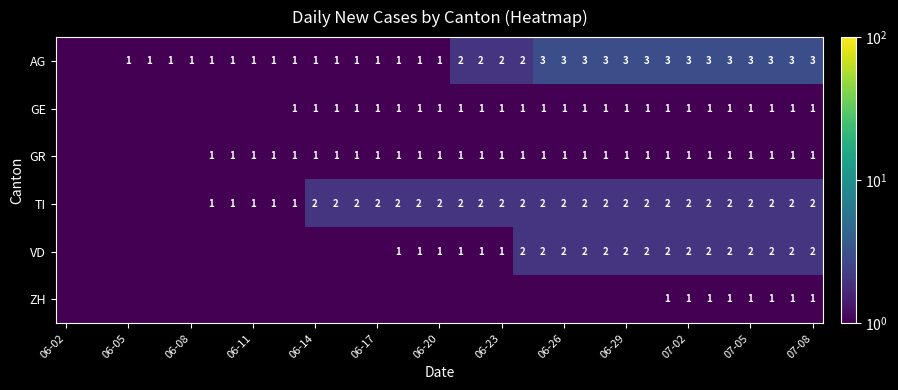

Which series has the largest range (max minus min)?

AG